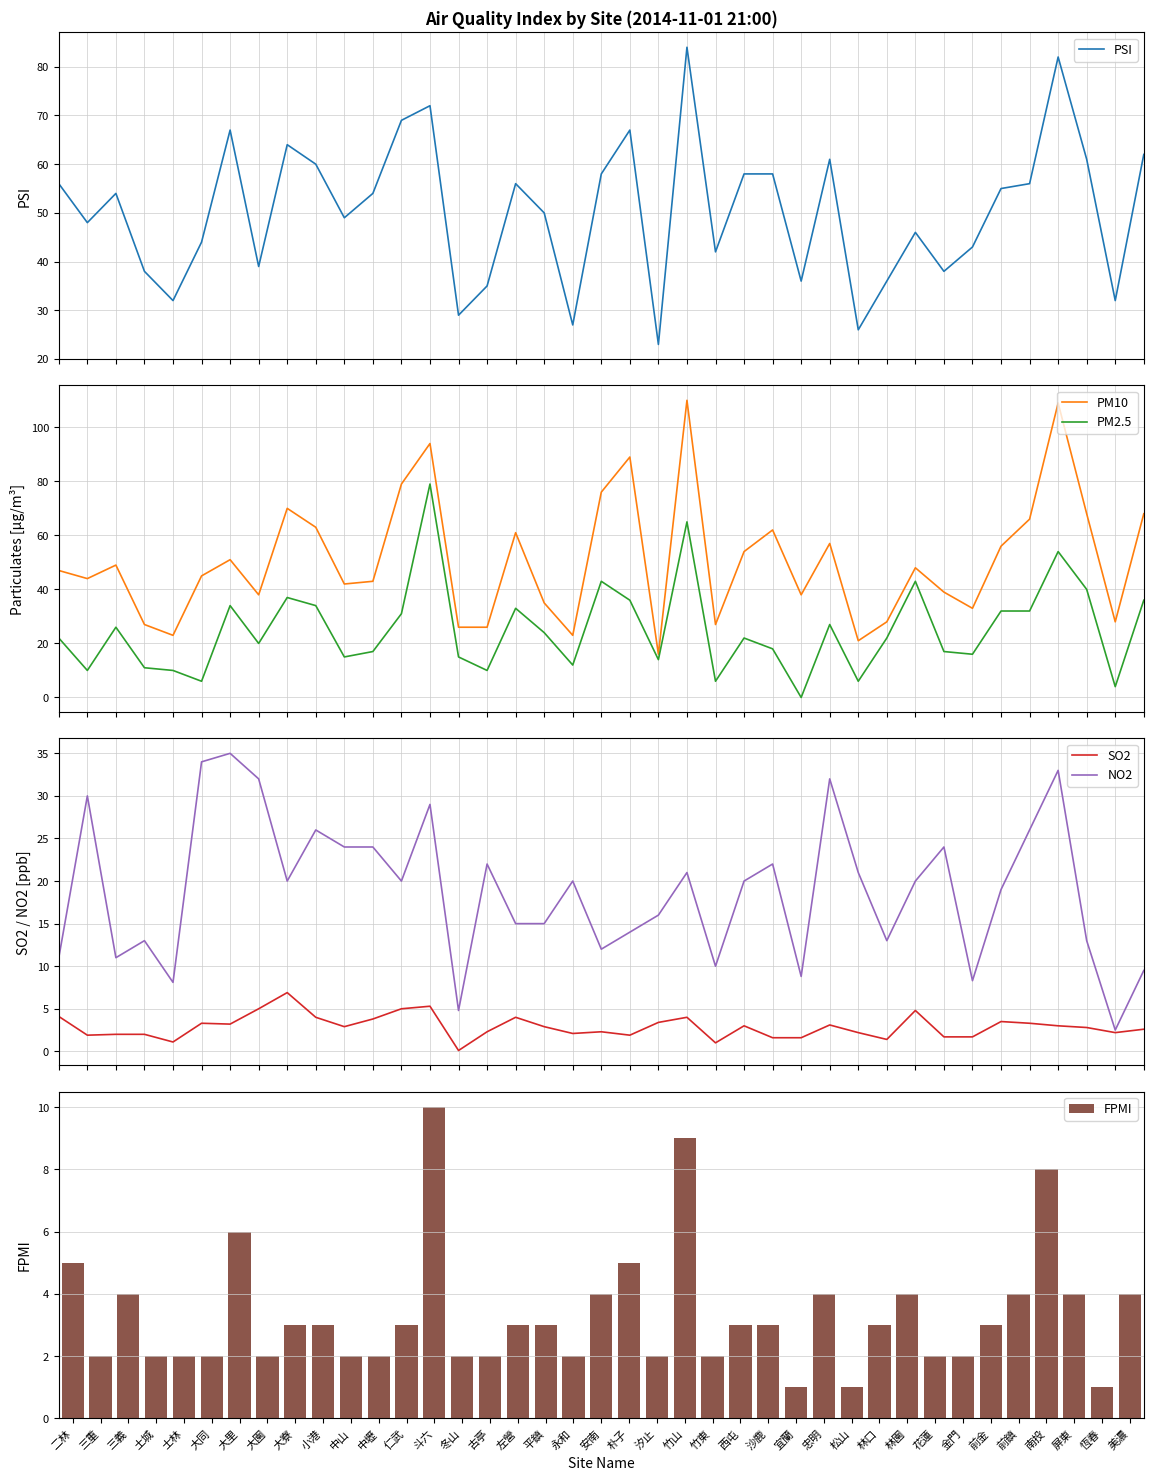

Which label corresponds to the largest value in the chart?

竹山